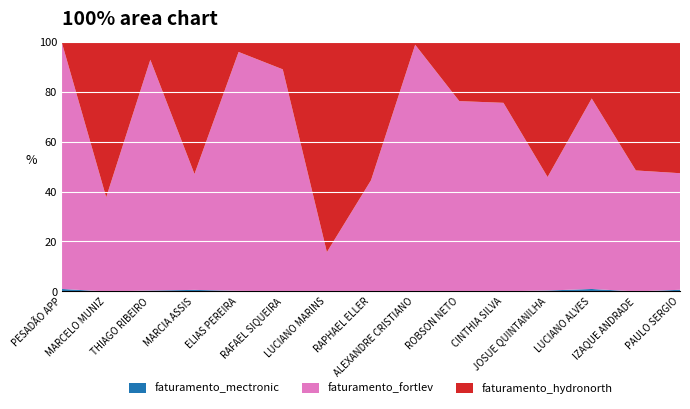

Reading left to right, what are all the values shown in this chart?

faturamento_mectronic: 823.5	0.0	108.7	182.5	66.2	21.8	0.0	0.0	0.0	0.0	11.3	71.1	187.4	0.0	116.4
faturamento_fortlev: 81123.3	18634.9	27806.8	13396.0	27001.5	24204.8	3974.1	9350.3	20653.8	14882.3	14556.1	8609.8	14356.0	8927.6	8095.5
faturamento_hydronorth: 578.4	30795.5	2188.8	15308.0	1174.1	3028.0	21272.2	11654.0	265.5	4653.7	4729.0	10274.0	4289.4	9507.5	9140.0